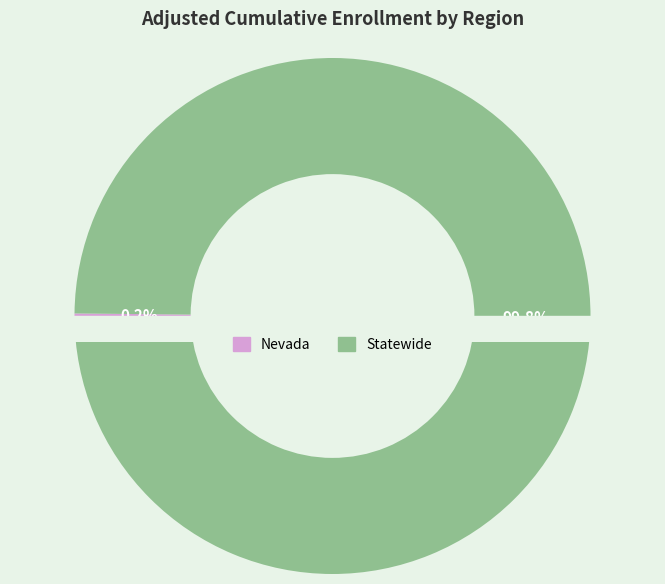

To the nearest percent, what is the combined percentage of Nevada and Statewide?

100%